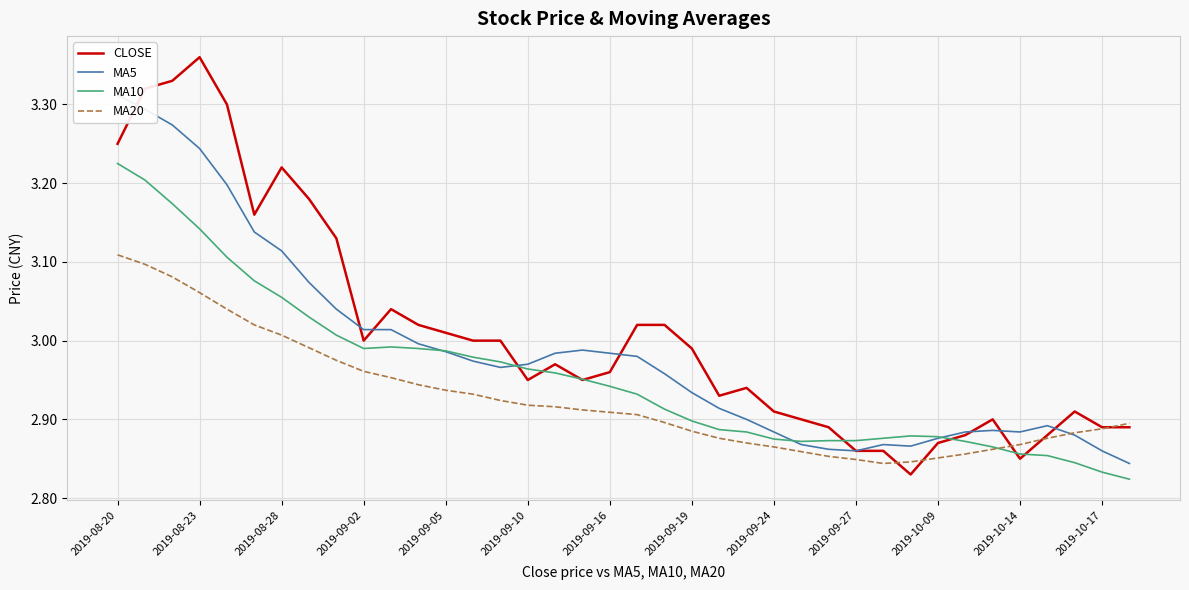

What is the total value across all series at 20?

11.8